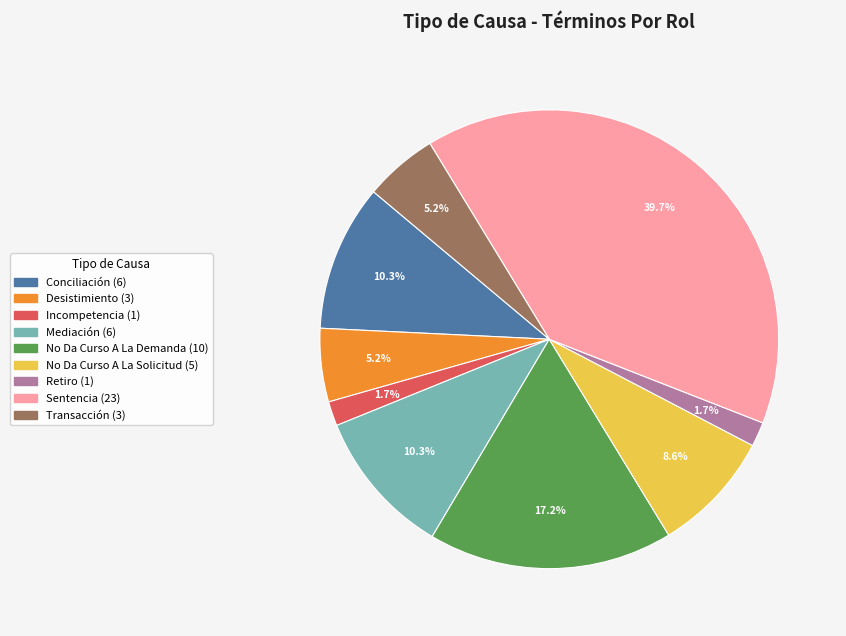

How much of the chart is everything except Mediación?

89.7%